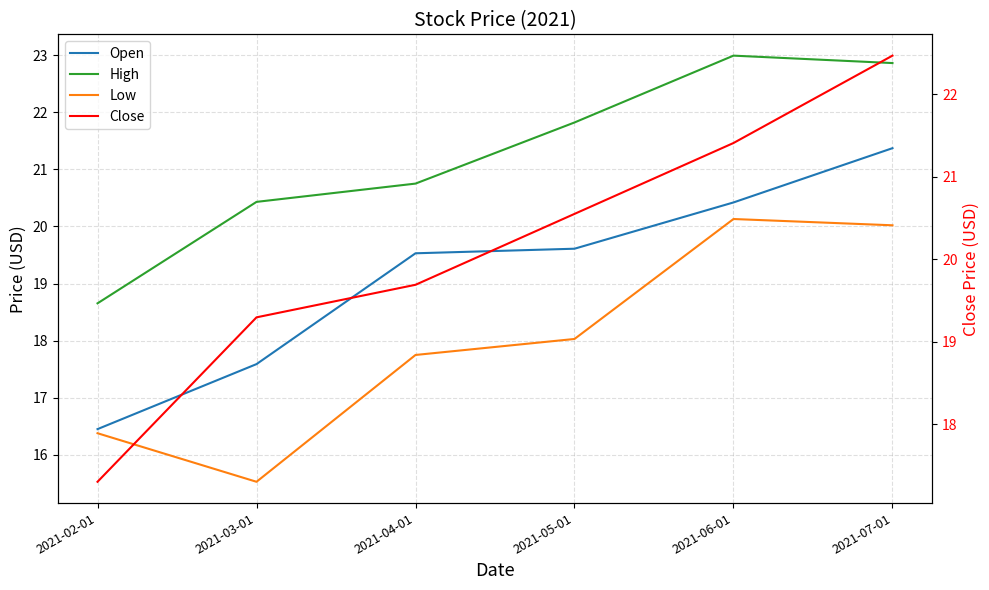

True or false: Close and High cross at least once.

False